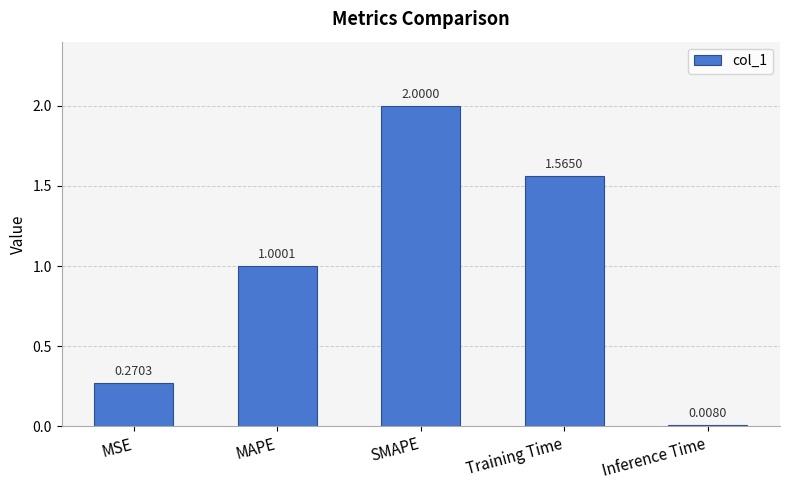

How many values are below 1?

2